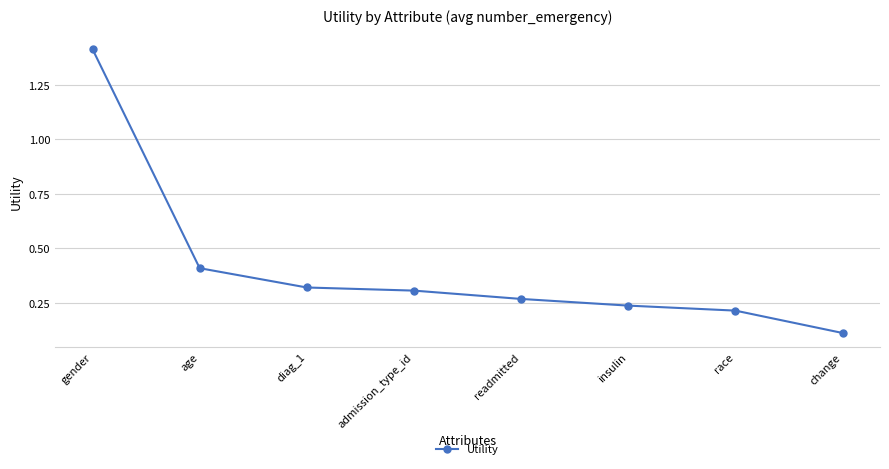

Rank the categories by value from highest to lowest.

gender, age, diag_1, admission_type_id, readmitted, insulin, race, change